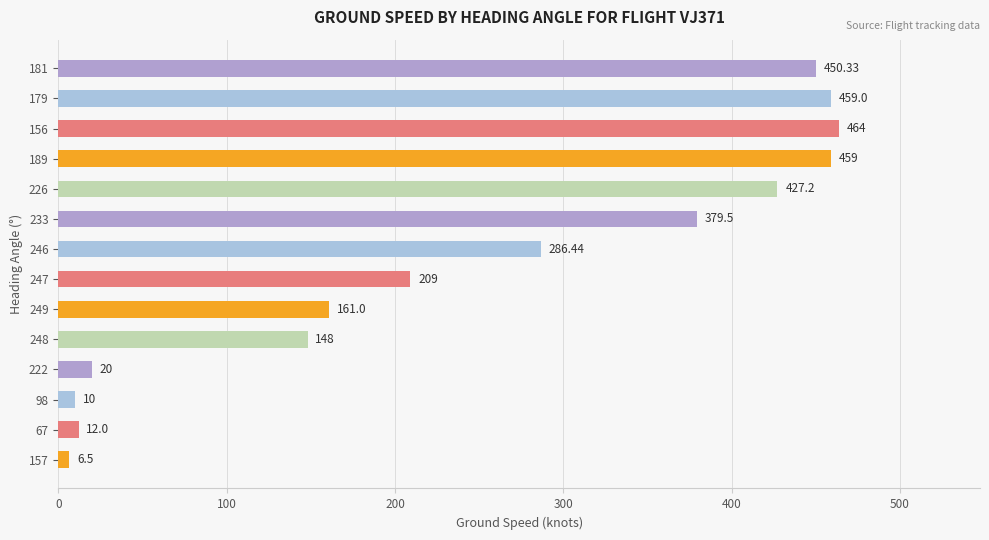

What is the average value?

249.4